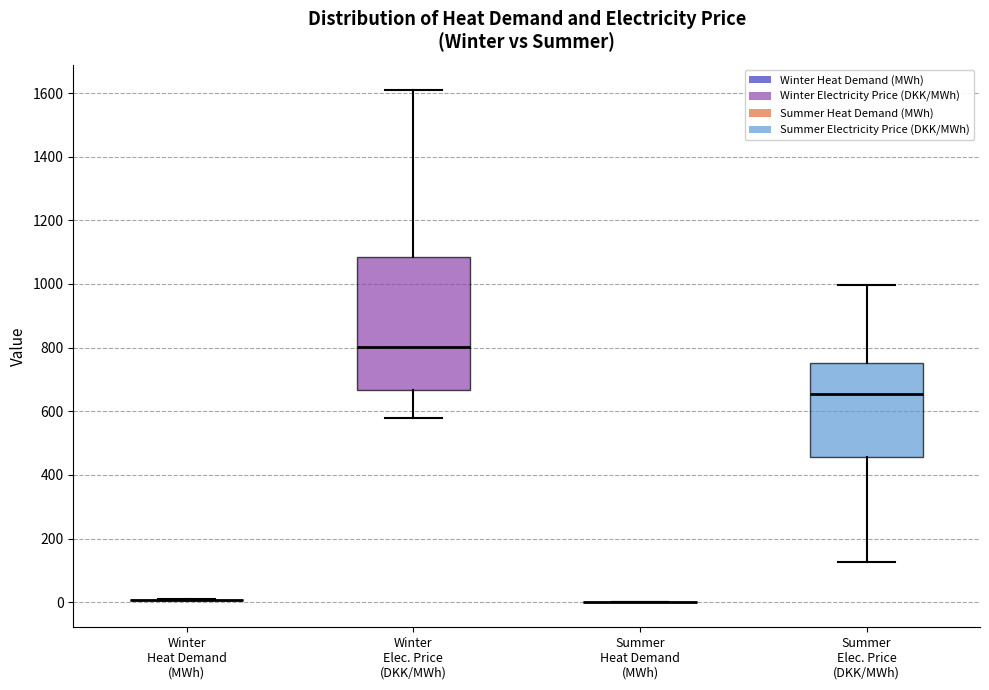

Reading left to right, read every box against the y-axis: the position of its median line, the range the box covers, and the ends of its whiskers. The values are not printed on the chart, so give them approximately, as read against the axis.

Winter Heat Demand (MWh): box collapsed to a line at 0, whiskers 0 to 0
Winter Elec. Price (DKK/MWh): median 800, box 660 to 1080, whiskers 580 to 1600
Summer Heat Demand (MWh): box collapsed to a line at 0, whiskers 0 to 0
Summer Elec. Price (DKK/MWh): median 660, box 460 to 760, whiskers 120 to 1000